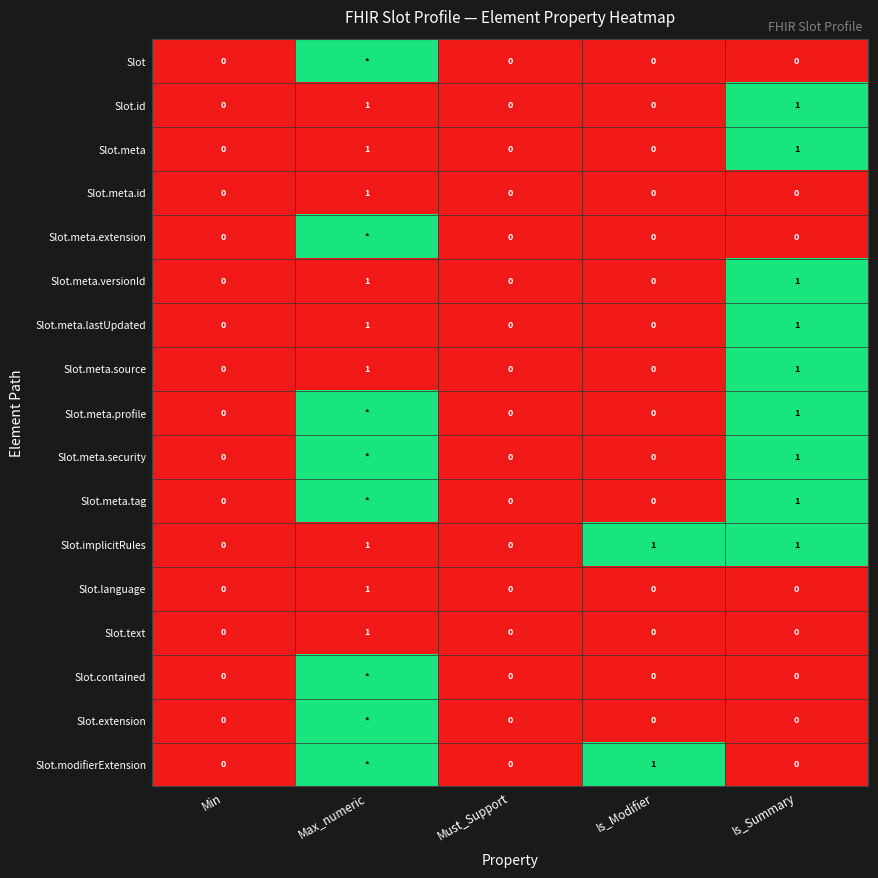

What is the difference between the Slot.meta.versionId values at Min and Is_Summary?

1